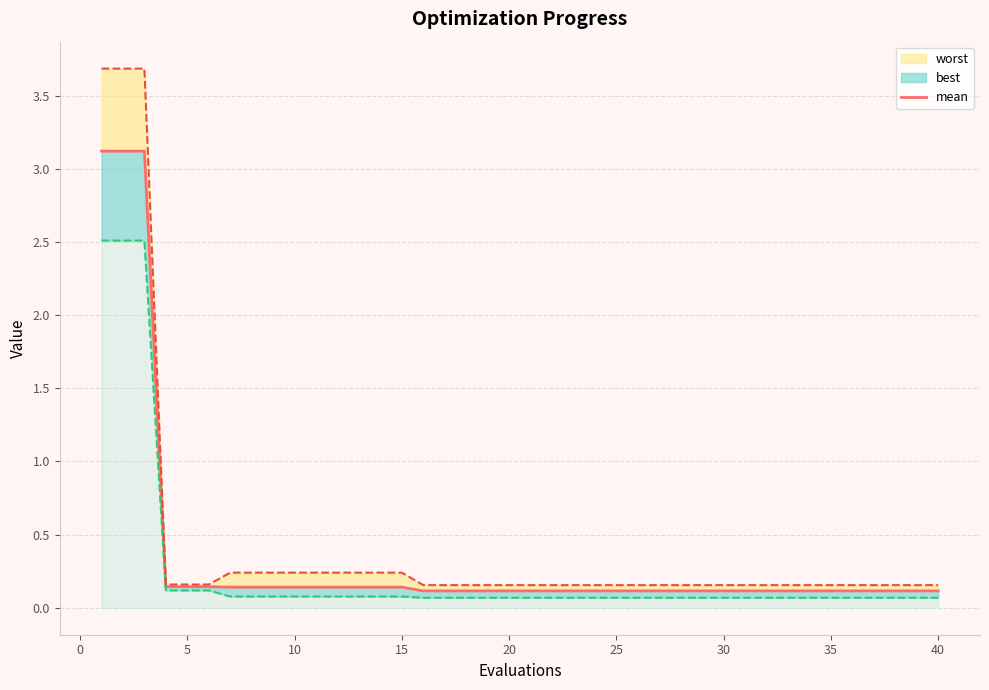

What is the average value?

0.3